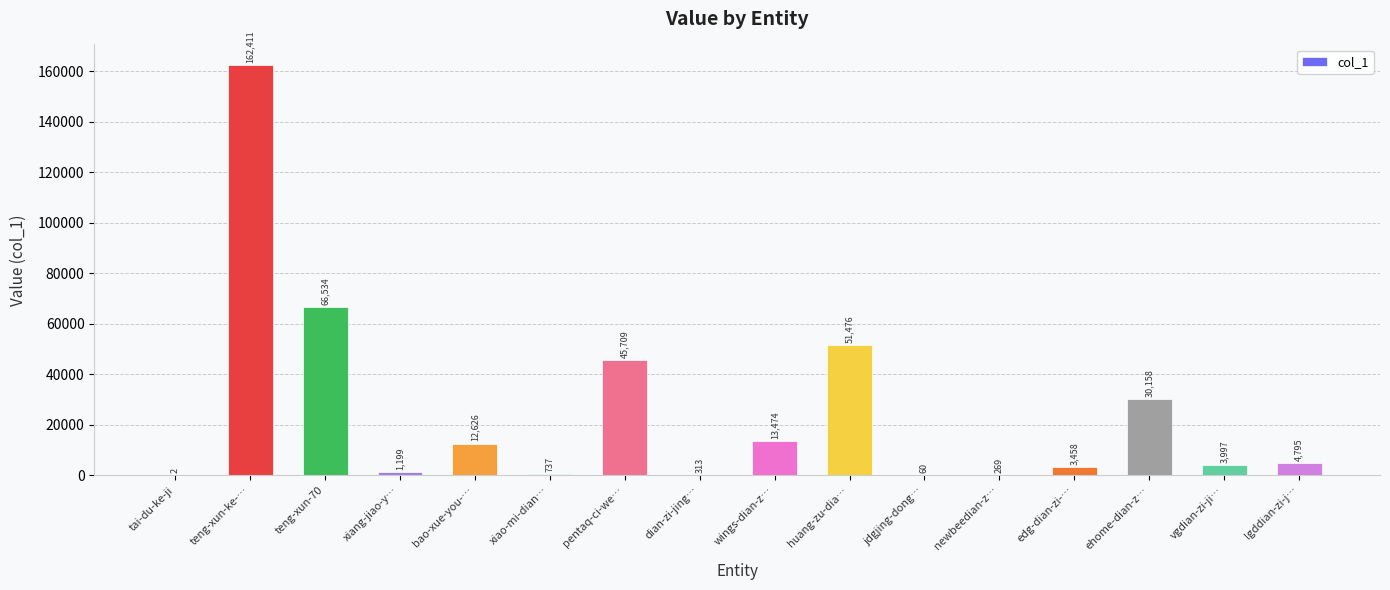

What is the sum of all values?

397218